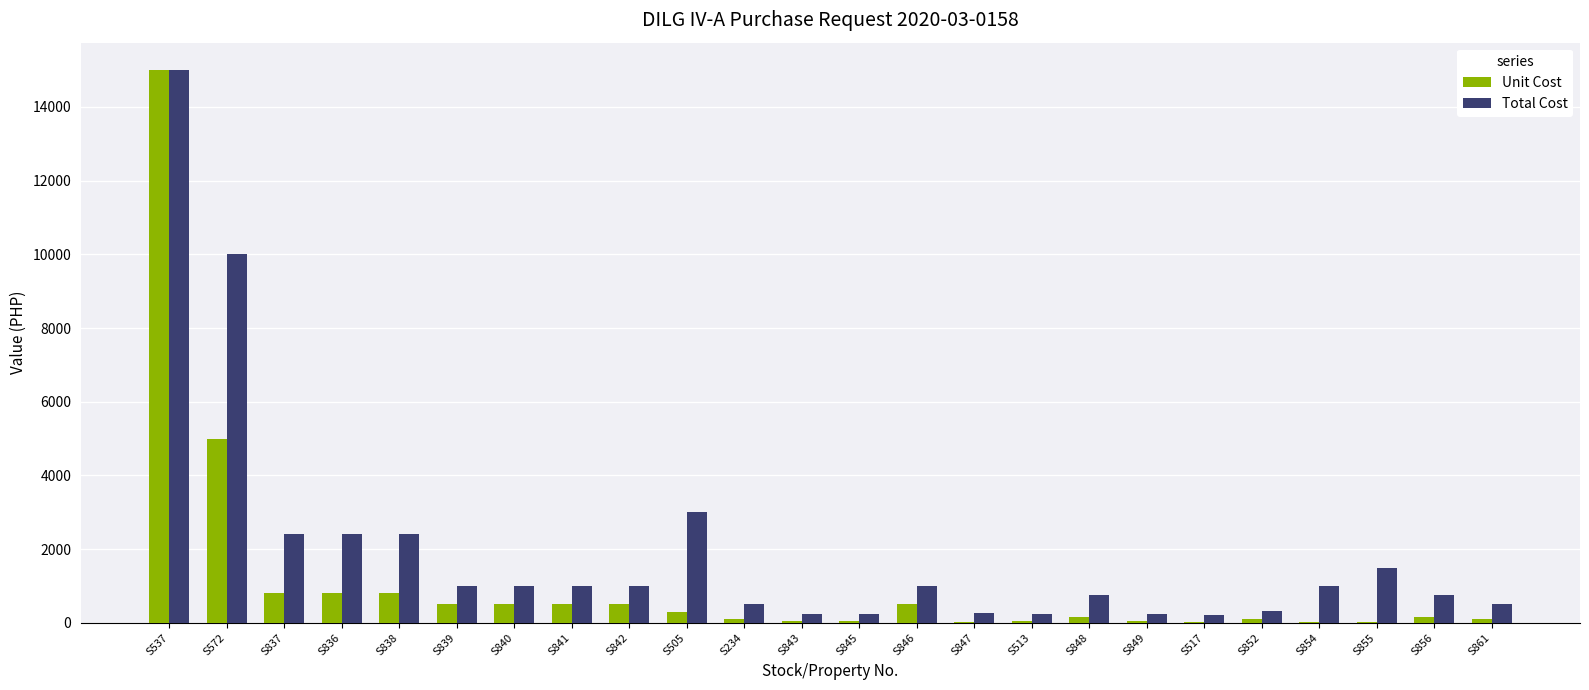

What is the difference between the Unit Cost values at S572 and S845?

4950